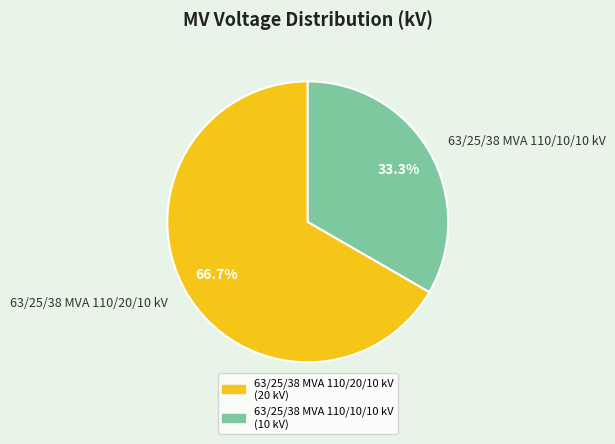

The 63/25/38 MVA 110/20/10 kV slice represents 67% of the pie. True or false?

True